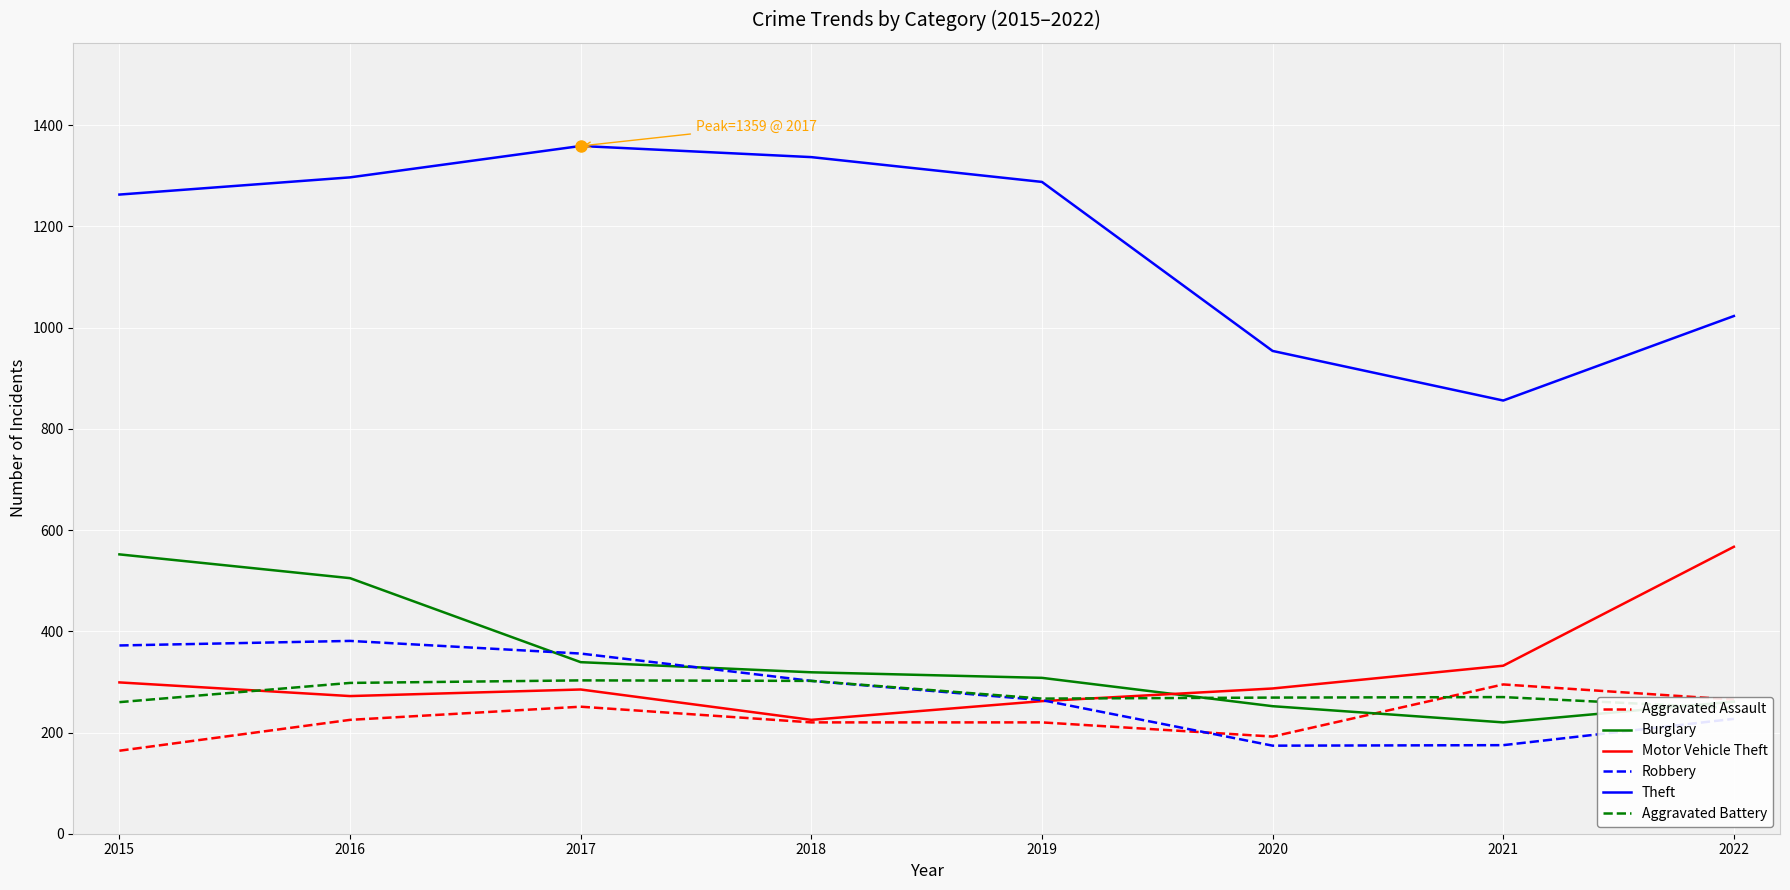

What is the spread (max minus min) of values at 2022?

796